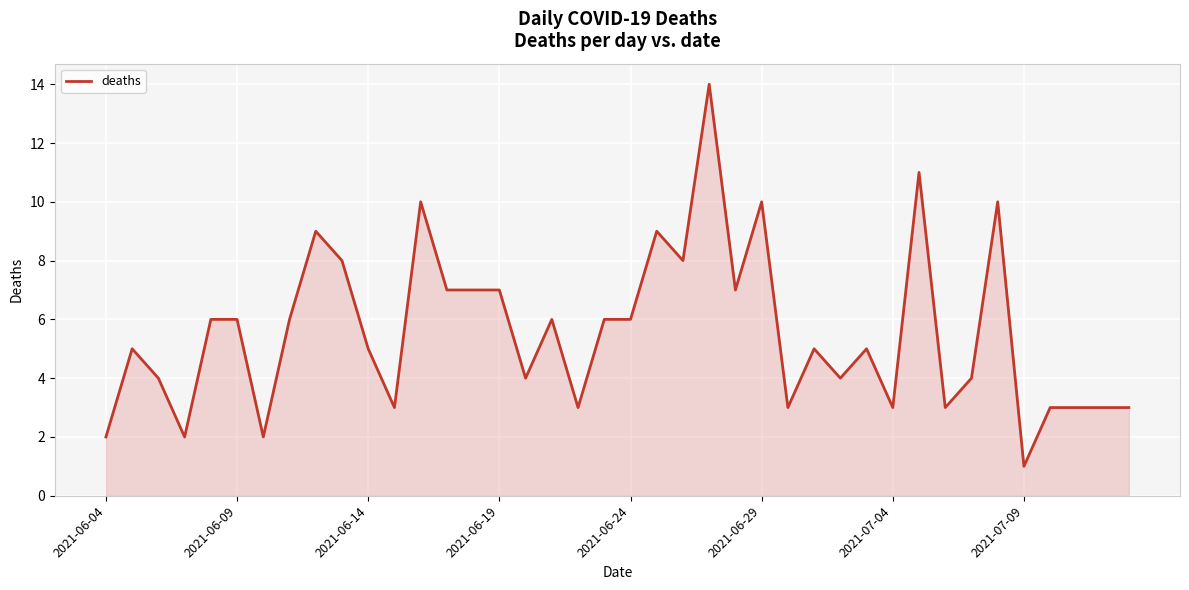

What is the difference between the maximum and minimum values?

13